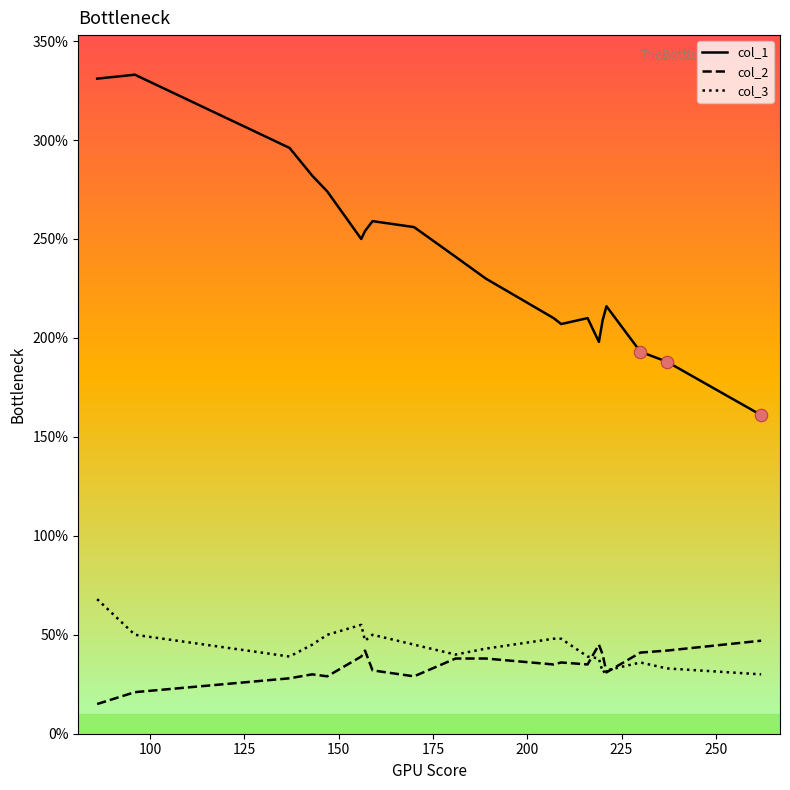

Which series has the largest range (max minus min)?

col_1